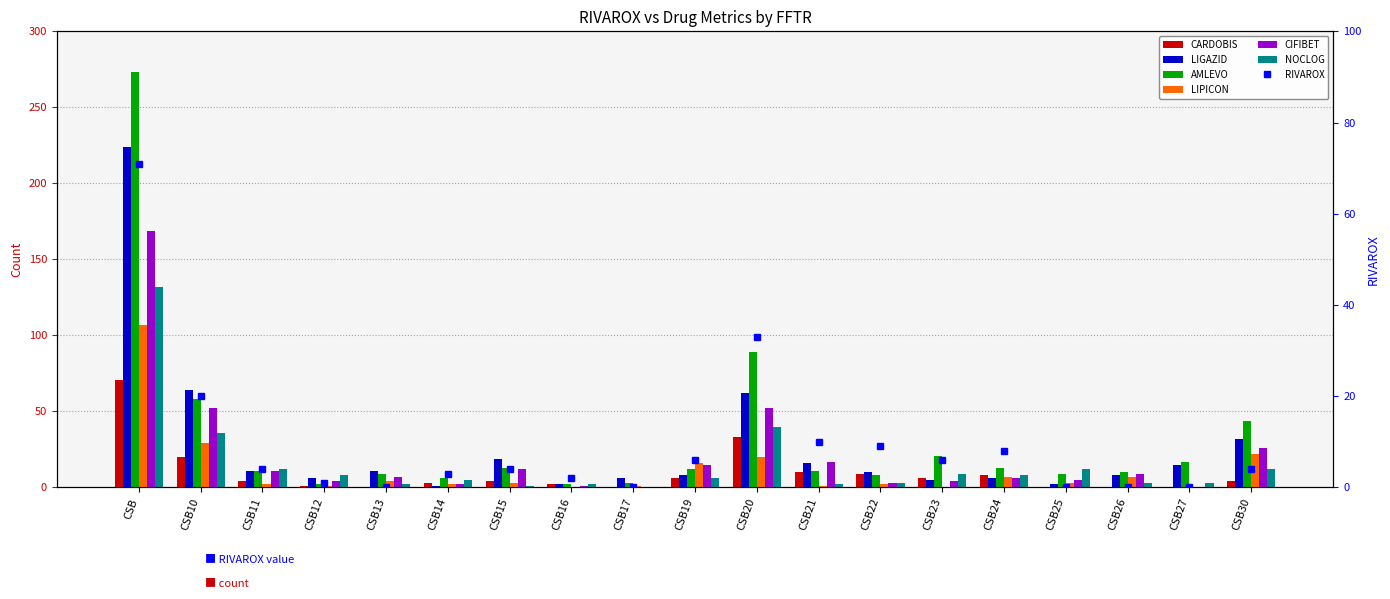

What is the sum of the AMLEVO values at CSB10 and CSB23?

79